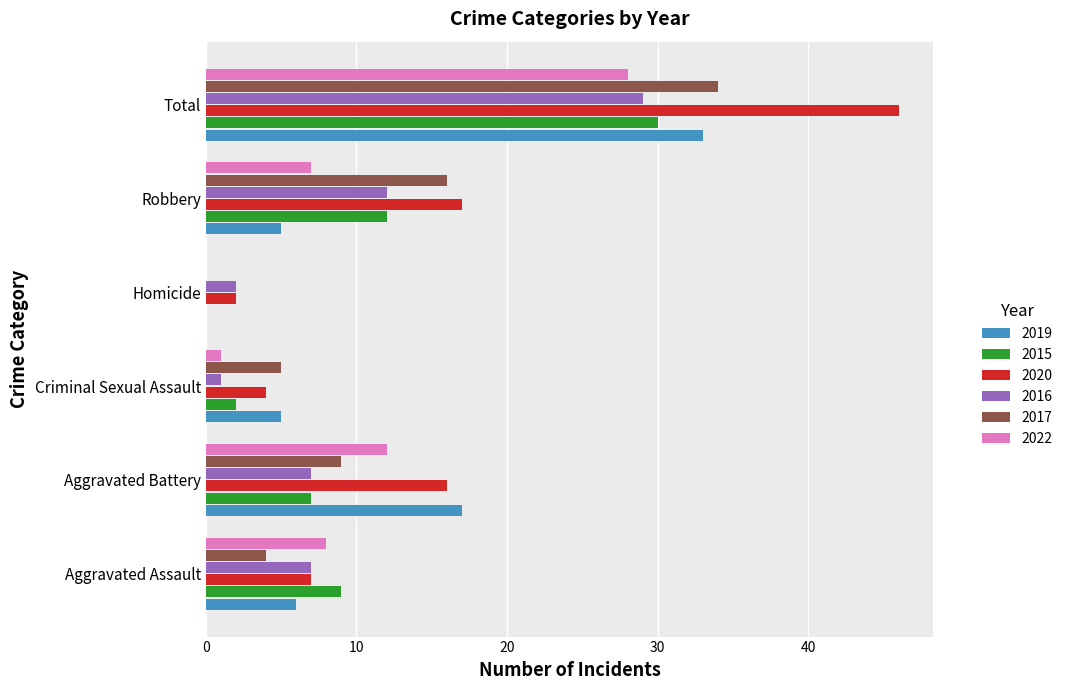

How many categories are shown in the chart?

6